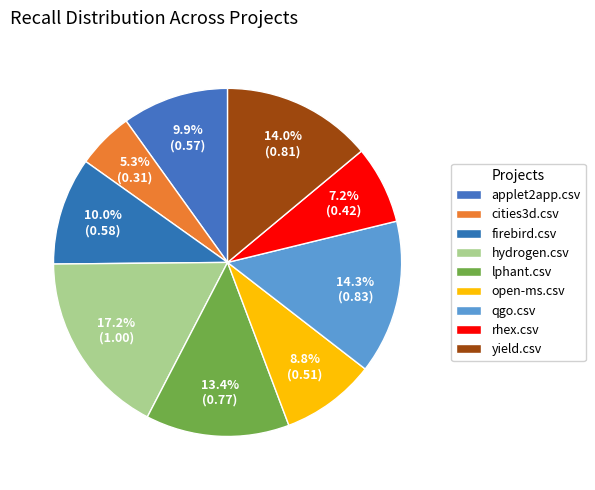

To the nearest percent, what is the difference between the open-ms.csv and hydrogen.csv slice percentages?

8%